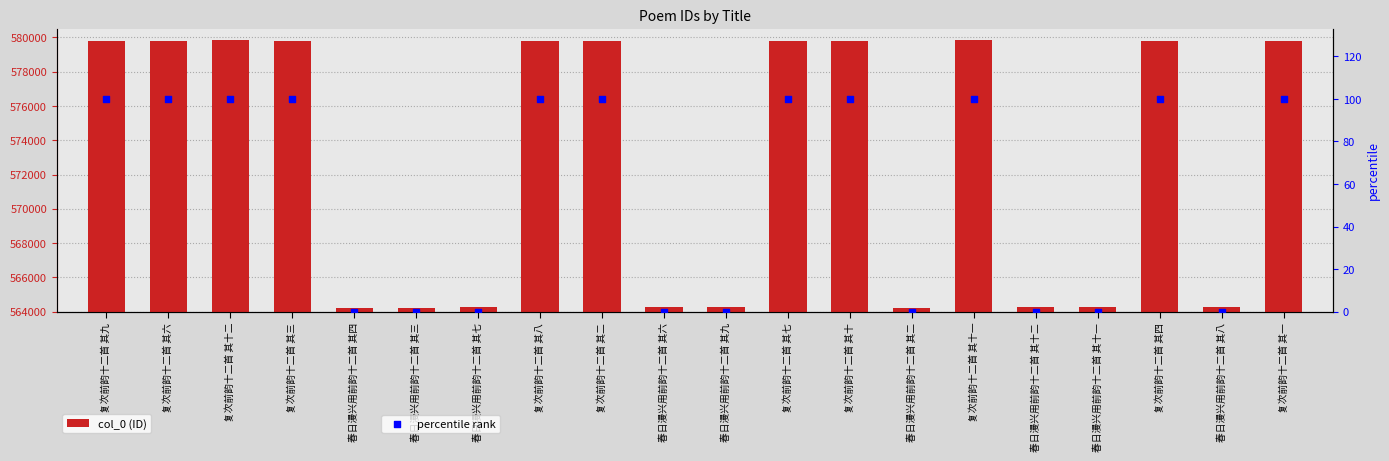

At how many categories does at least one series exceed 439512?

20